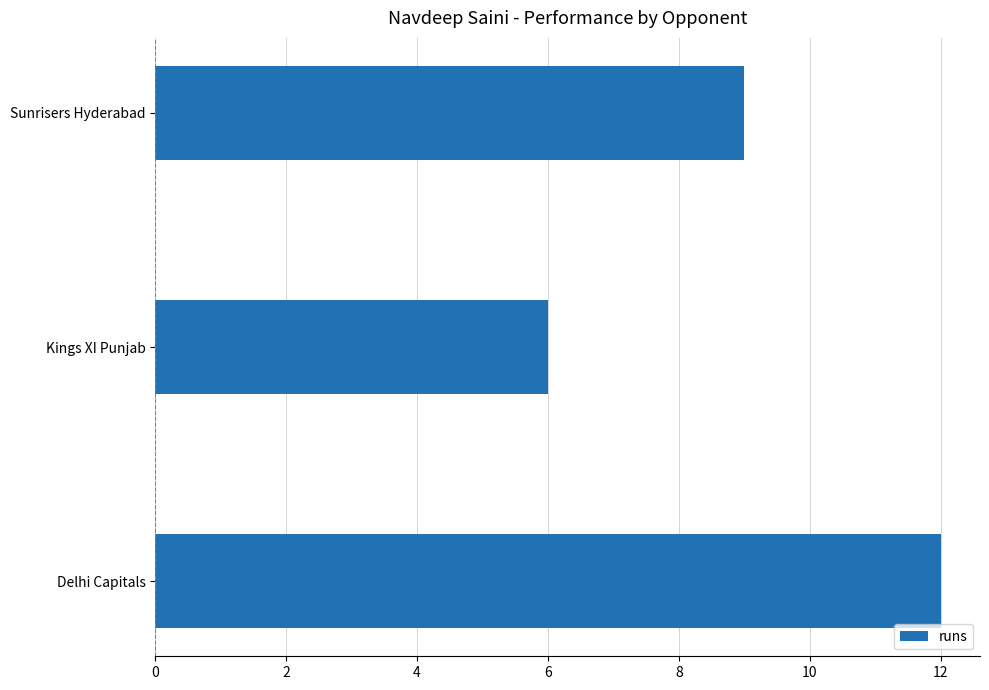

List the labels in order of value, largest first.

Delhi Capitals, Sunrisers Hyderabad, Kings XI Punjab